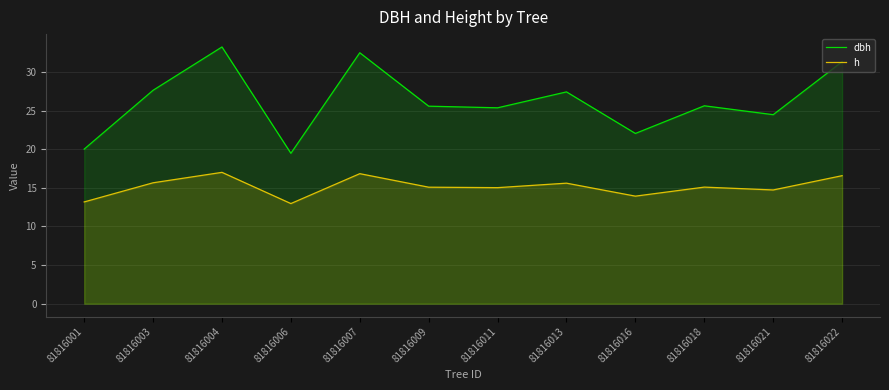

Which series has the largest range (max minus min)?

dbh